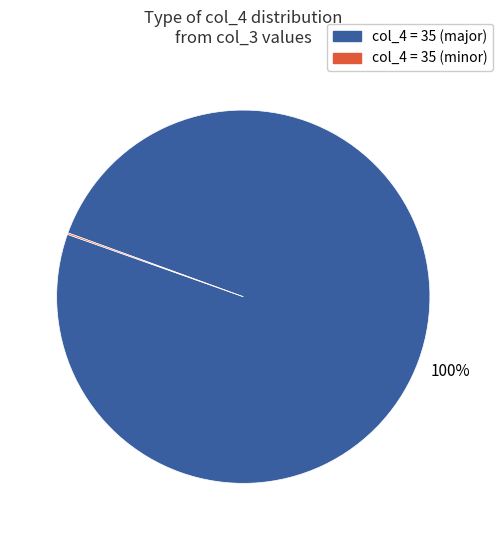

Is there a majority slice in this chart?

Yes